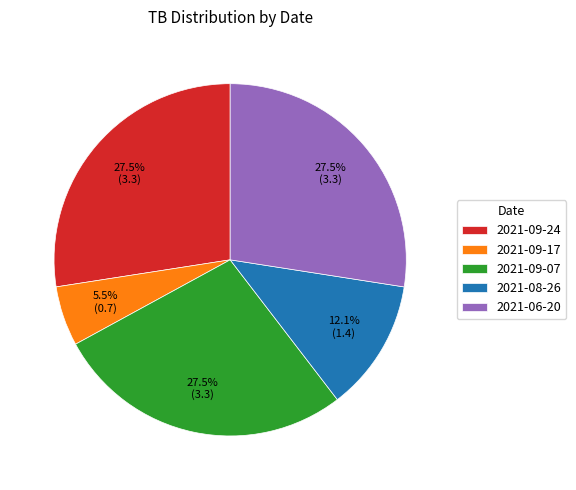

Between 2021-06-20 and 2021-09-17, which is larger?

2021-06-20